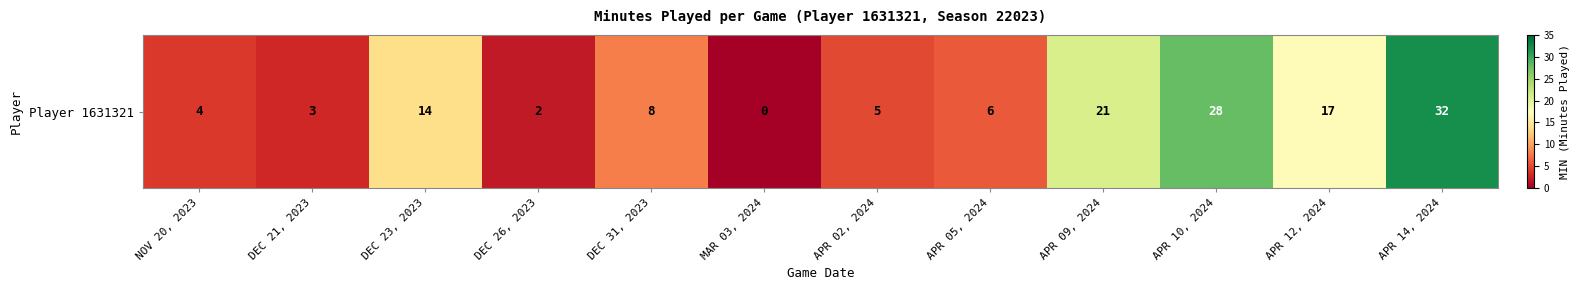

Rank the categories by value from lowest to highest.

MAR 03, 2024, DEC 26, 2023, DEC 21, 2023, NOV 20, 2023, APR 02, 2024, APR 05, 2024, DEC 31, 2023, DEC 23, 2023, APR 12, 2024, APR 09, 2024, APR 10, 2024, APR 14, 2024